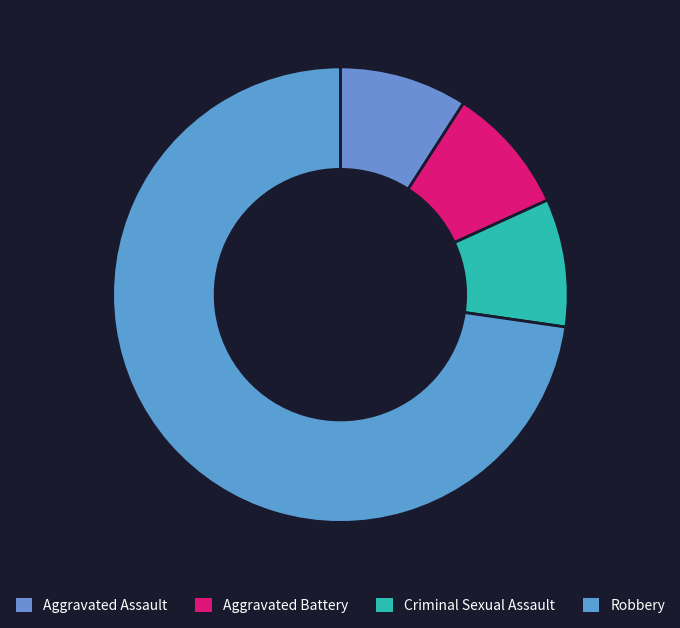

What is the change in value from Aggravated Battery to Robbery?

+7